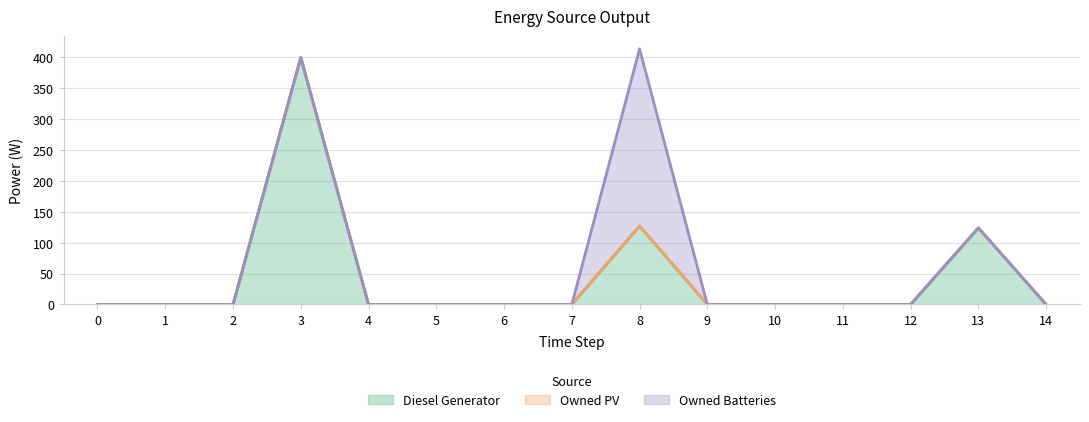

What is the highest value of the Owned Batteries series?

287